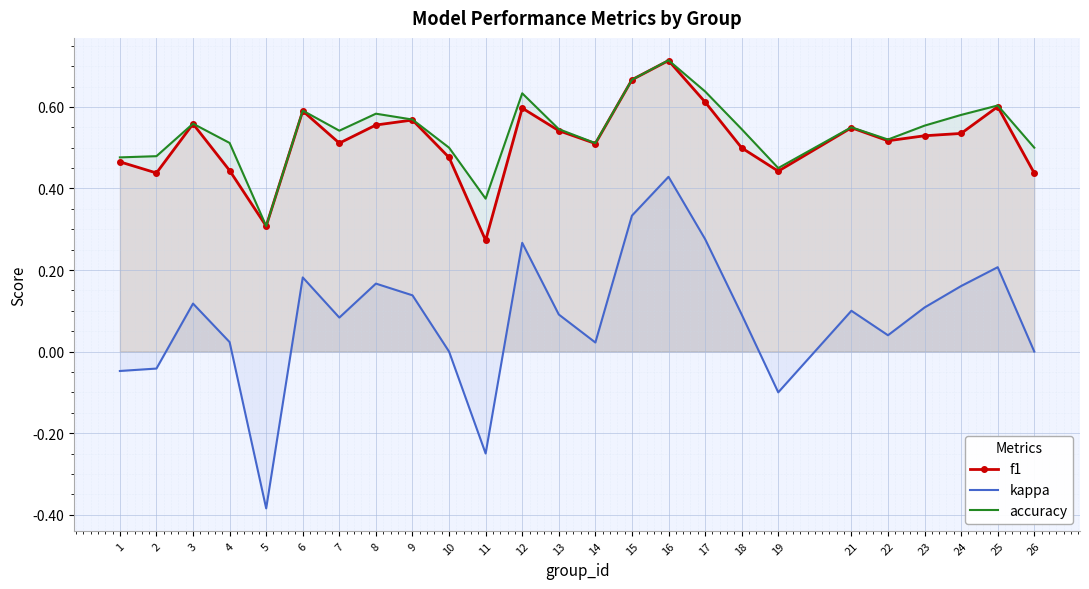

At which category does f1 reach its first local peak?

3